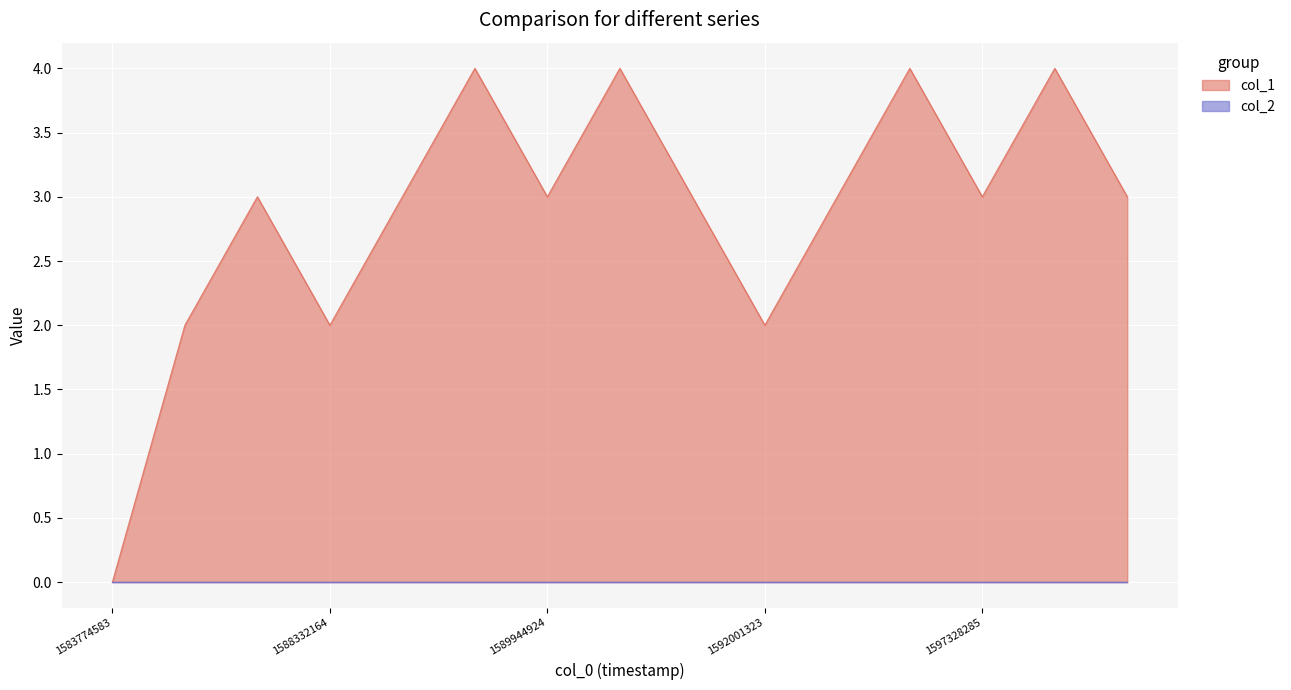

What is the value of the 8th point from the left?

4